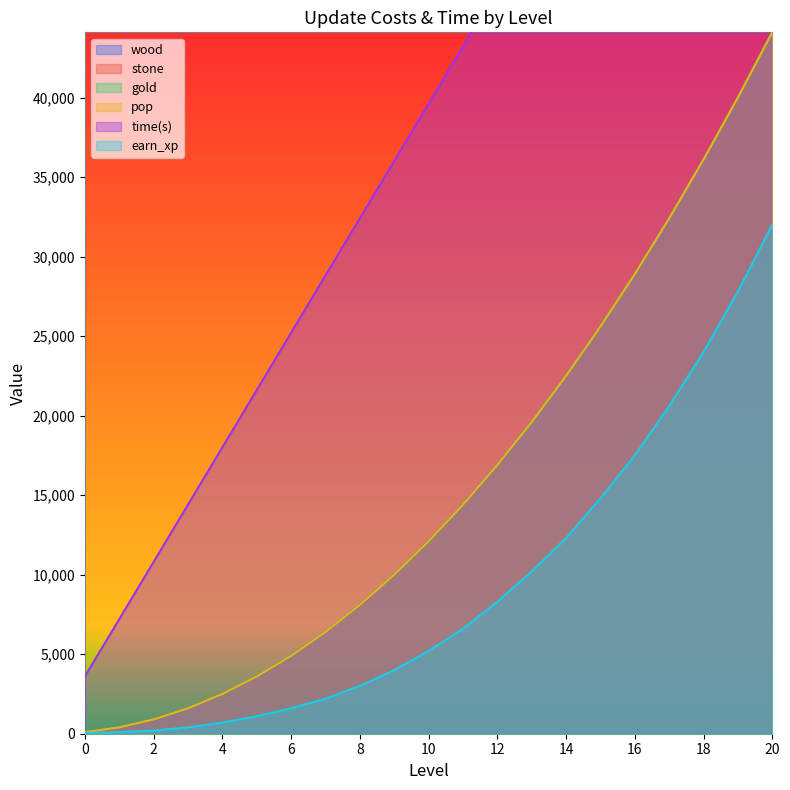

True or false: gold and time(s) cross at least once.

False